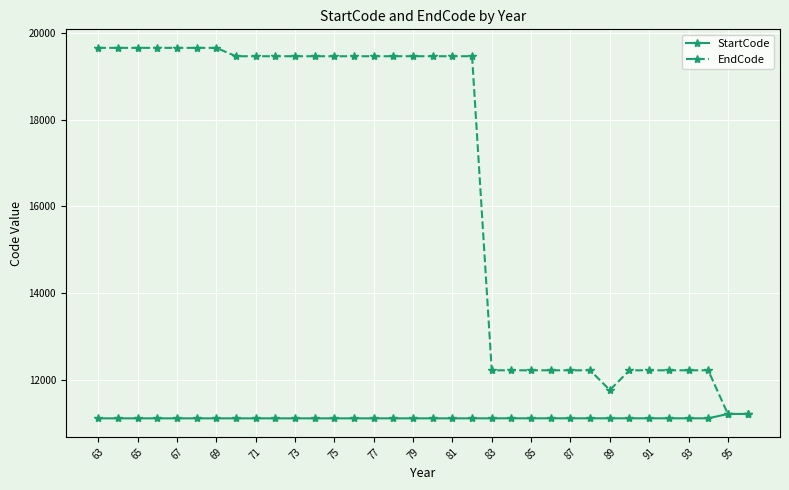

What is the value of the EndCode point at the 17th from the left?

19461